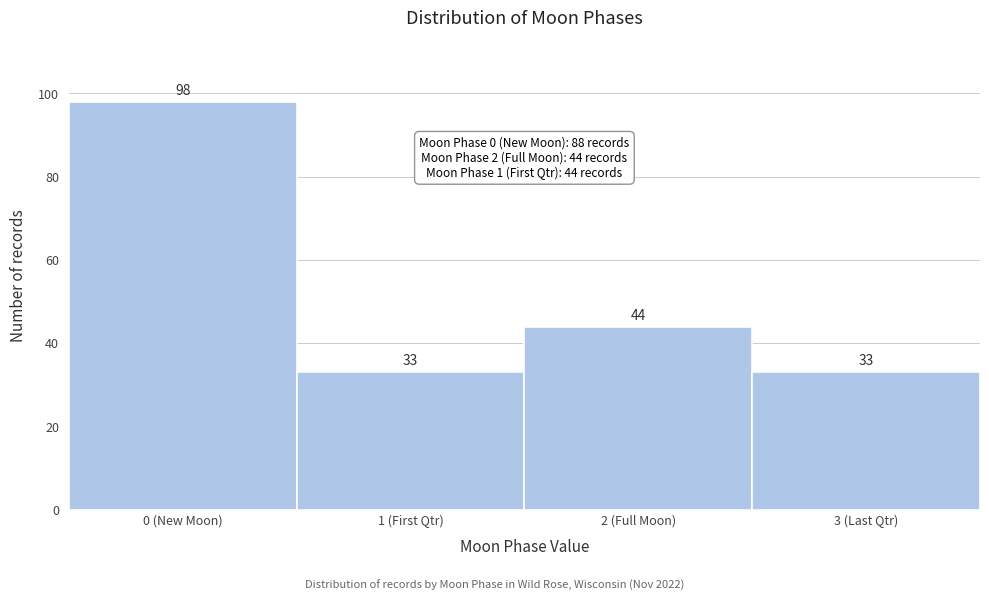

Reading left to right, what are all the values shown in this chart?

0 (New Moon)=98	1 (First Qtr)=33	2 (Full Moon)=44	3 (Last Qtr)=33